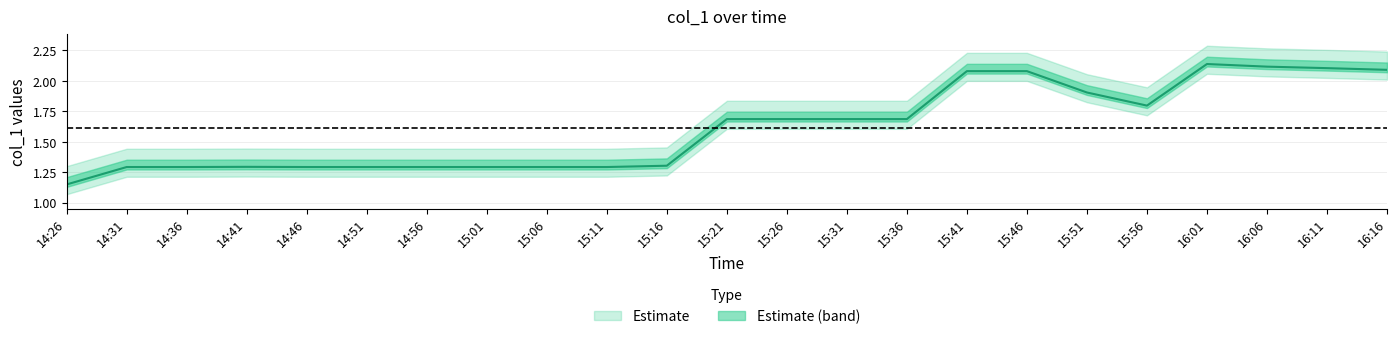

What is the smallest value displayed?

1.2